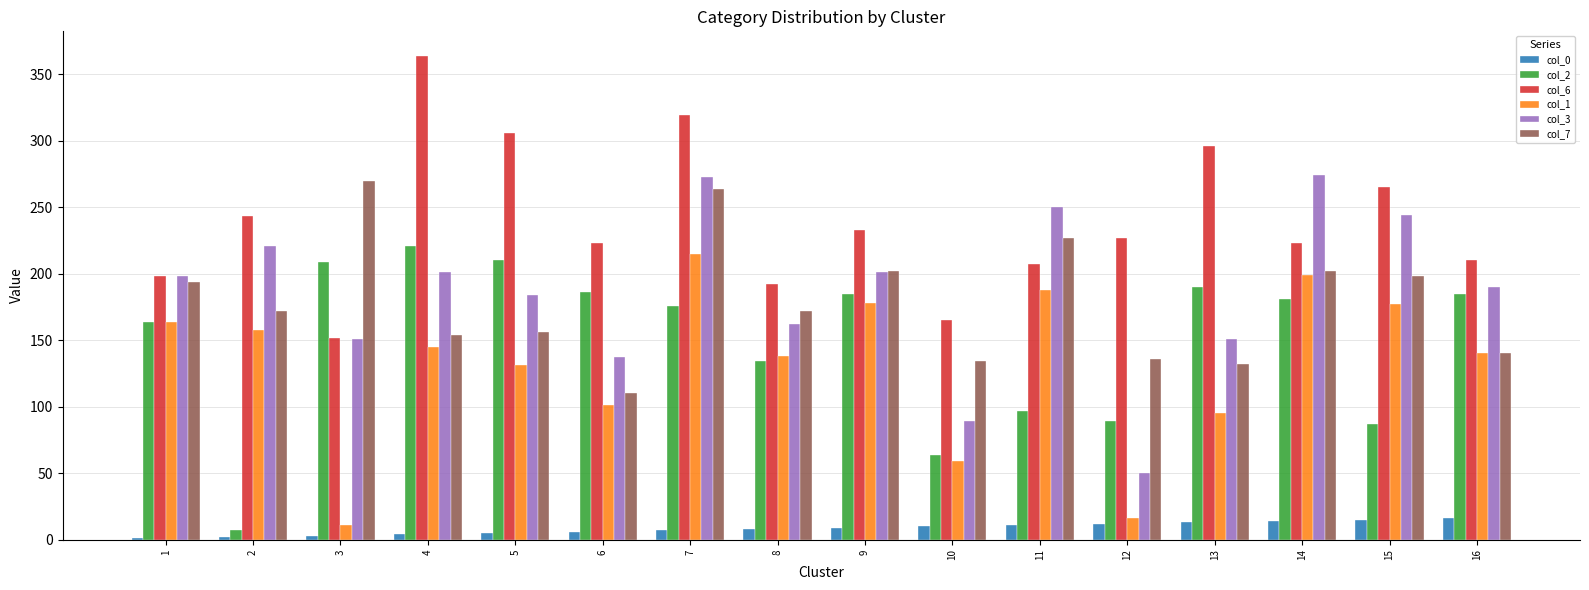

The col_1 series shows 199 at 14. True or false?

True